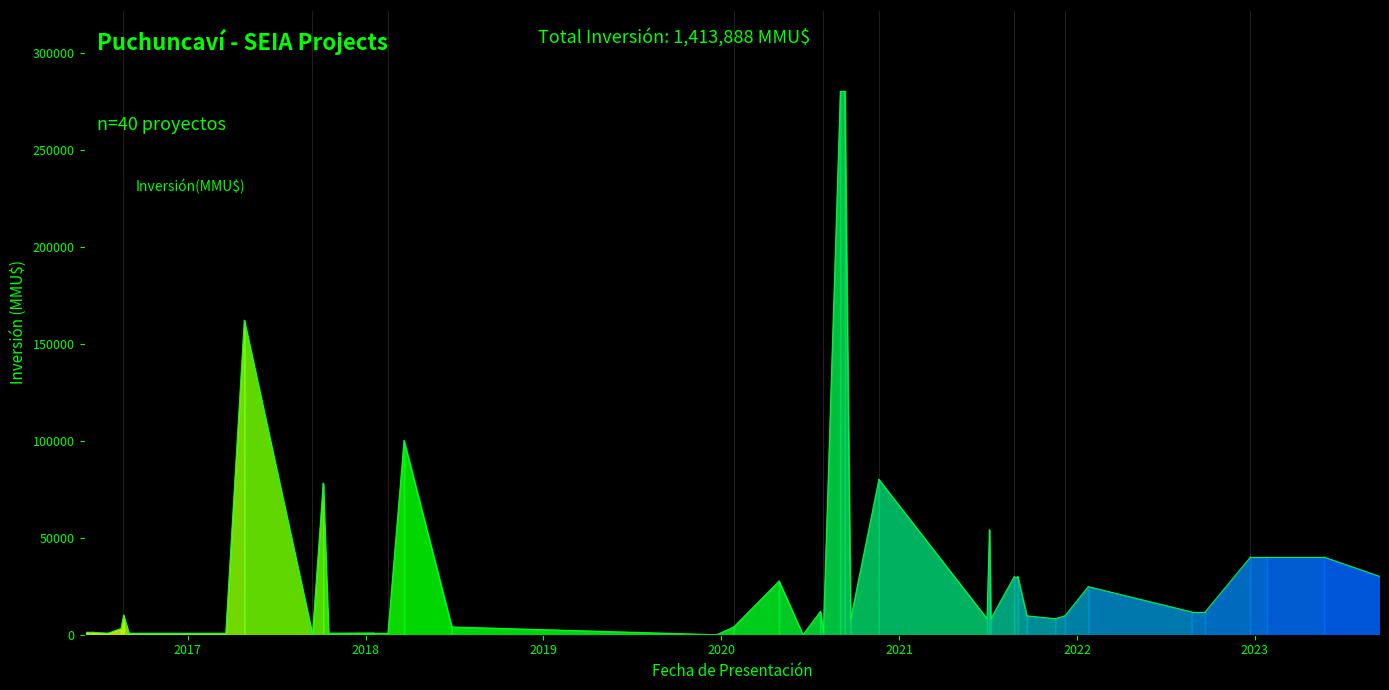

Which label corresponds to the smallest value in the chart?

17/06/2020